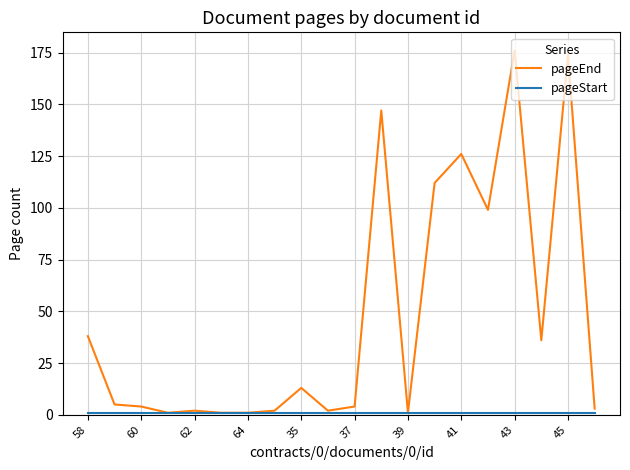

What is the maximum value shown in the chart?

176